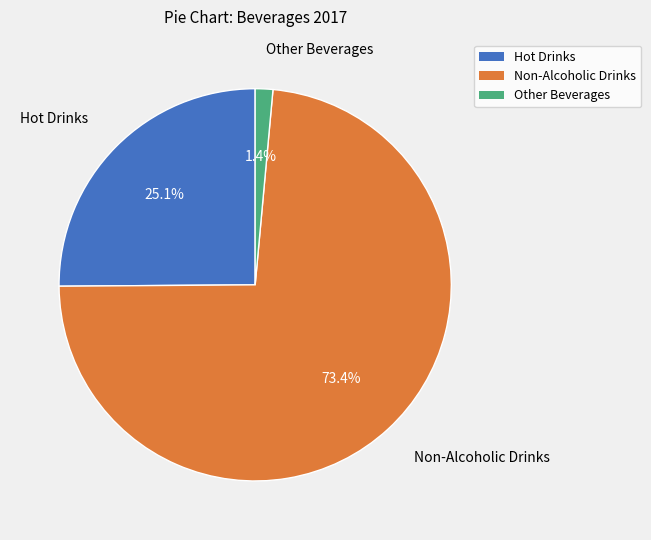

What is the smallest slice in the pie chart?

Other Beverages